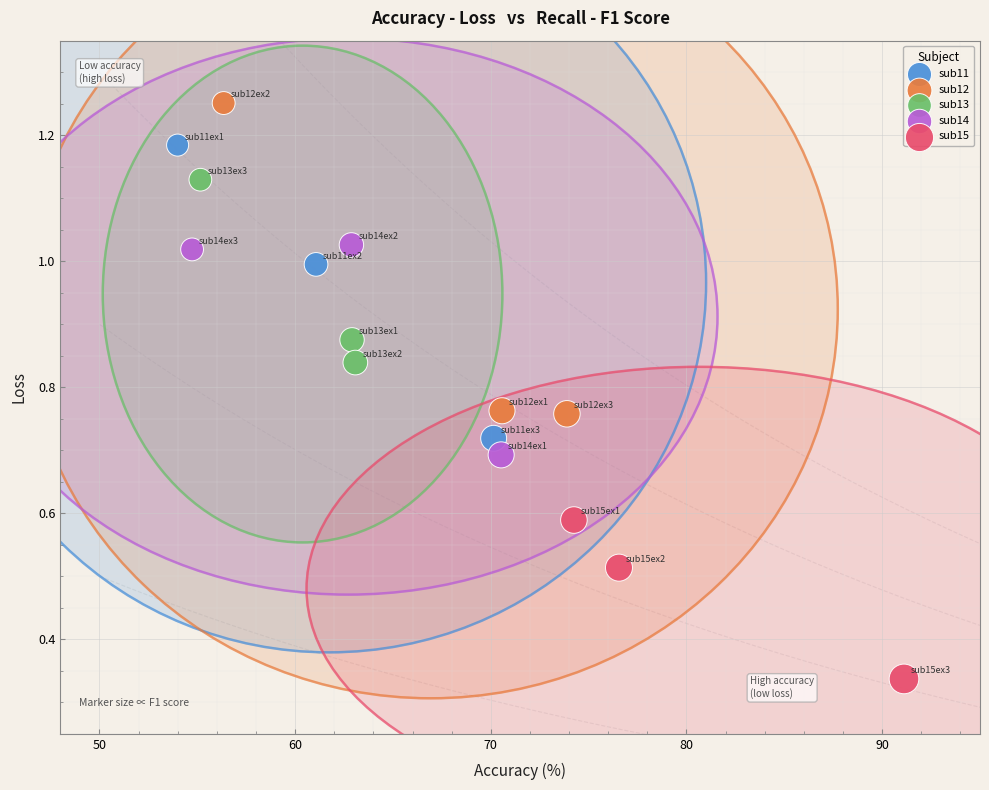

Which series contains the highest Y value?

sub12